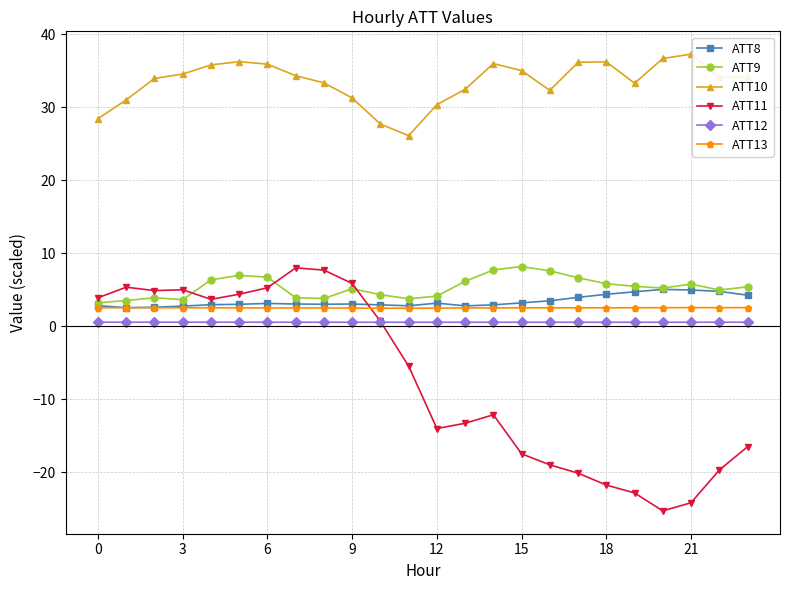

What are all the series names shown in the legend?

ATT8, ATT9, ATT10, ATT11, ATT12, ATT13